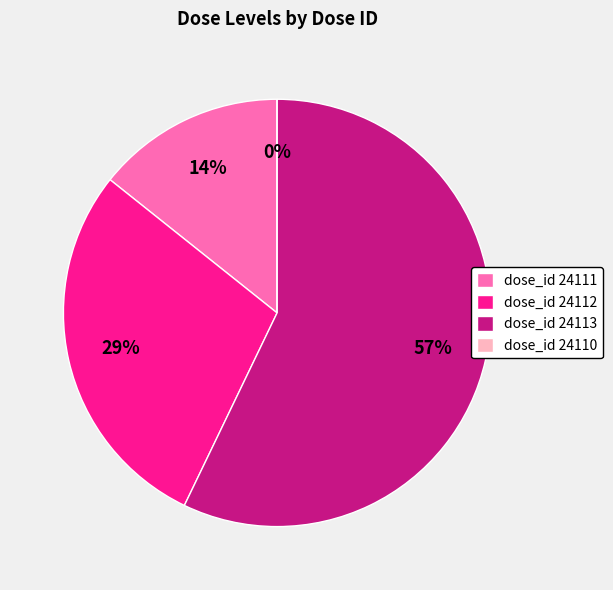

Do 24110 and 24111 together represent more than half of the pie?

No